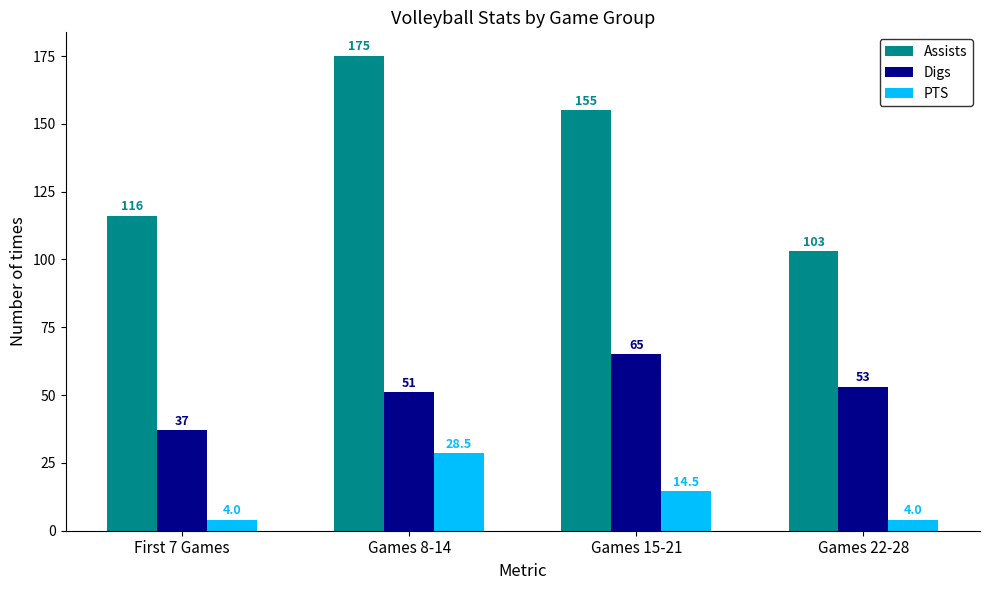

Which series has the widest spread of values?

Assists